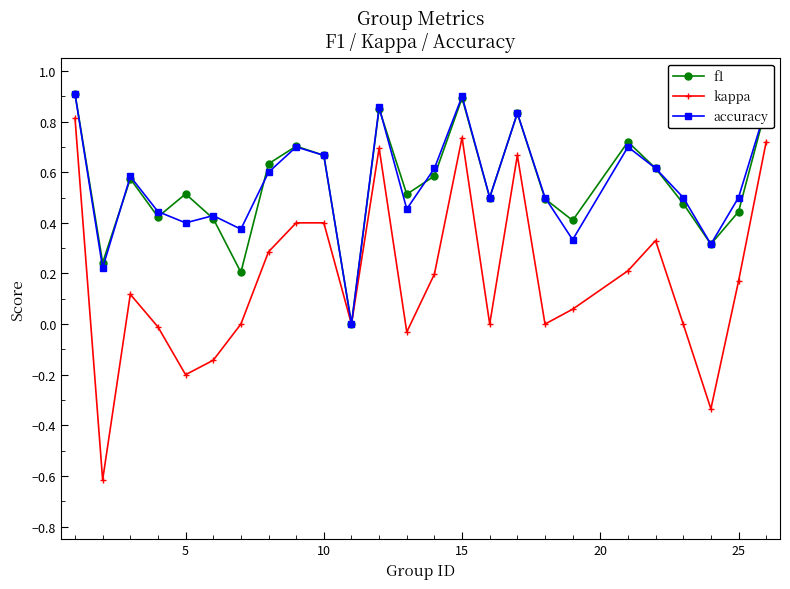

How many values in the f1 series exceed 0?

24